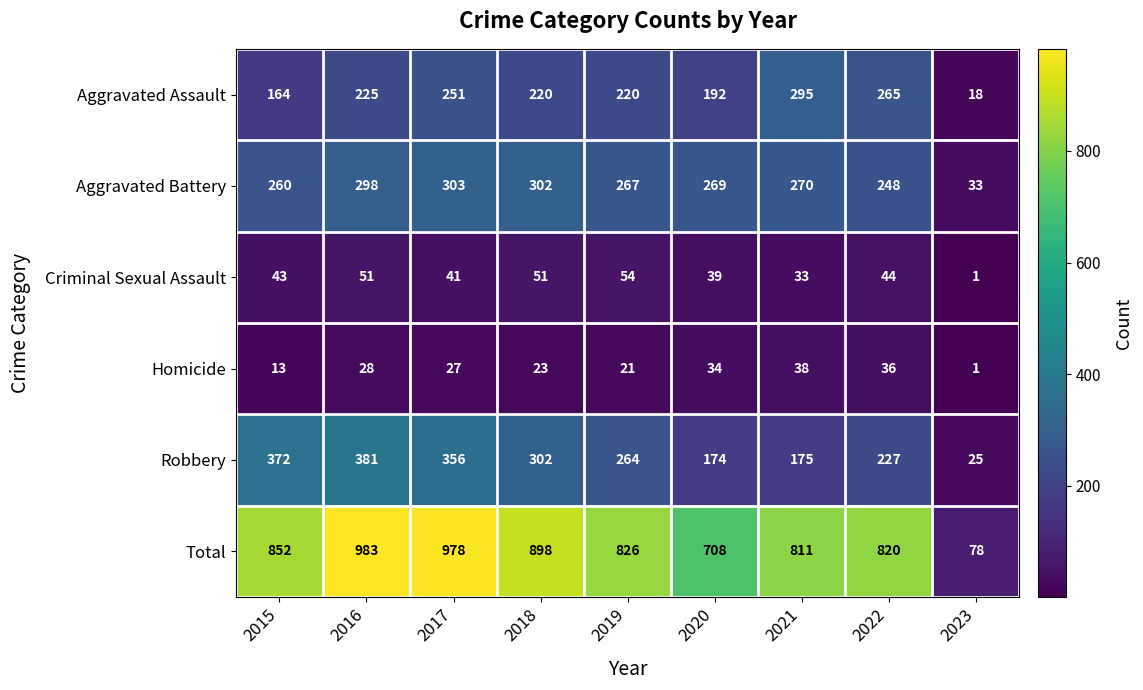

What is the total value across all series at 2015?

1704